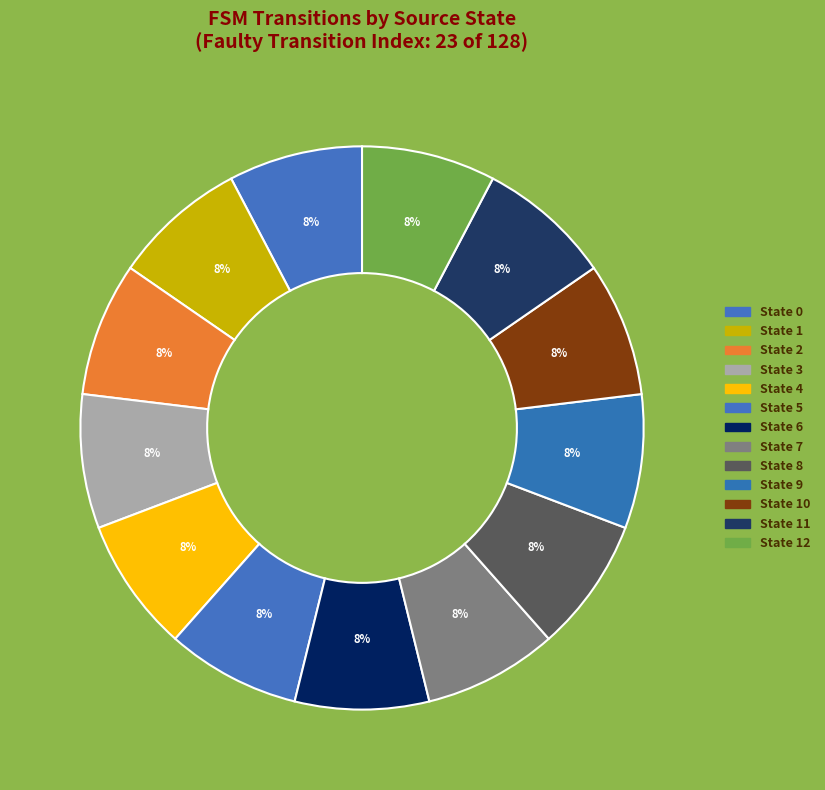

How many slices are in this pie chart?

13